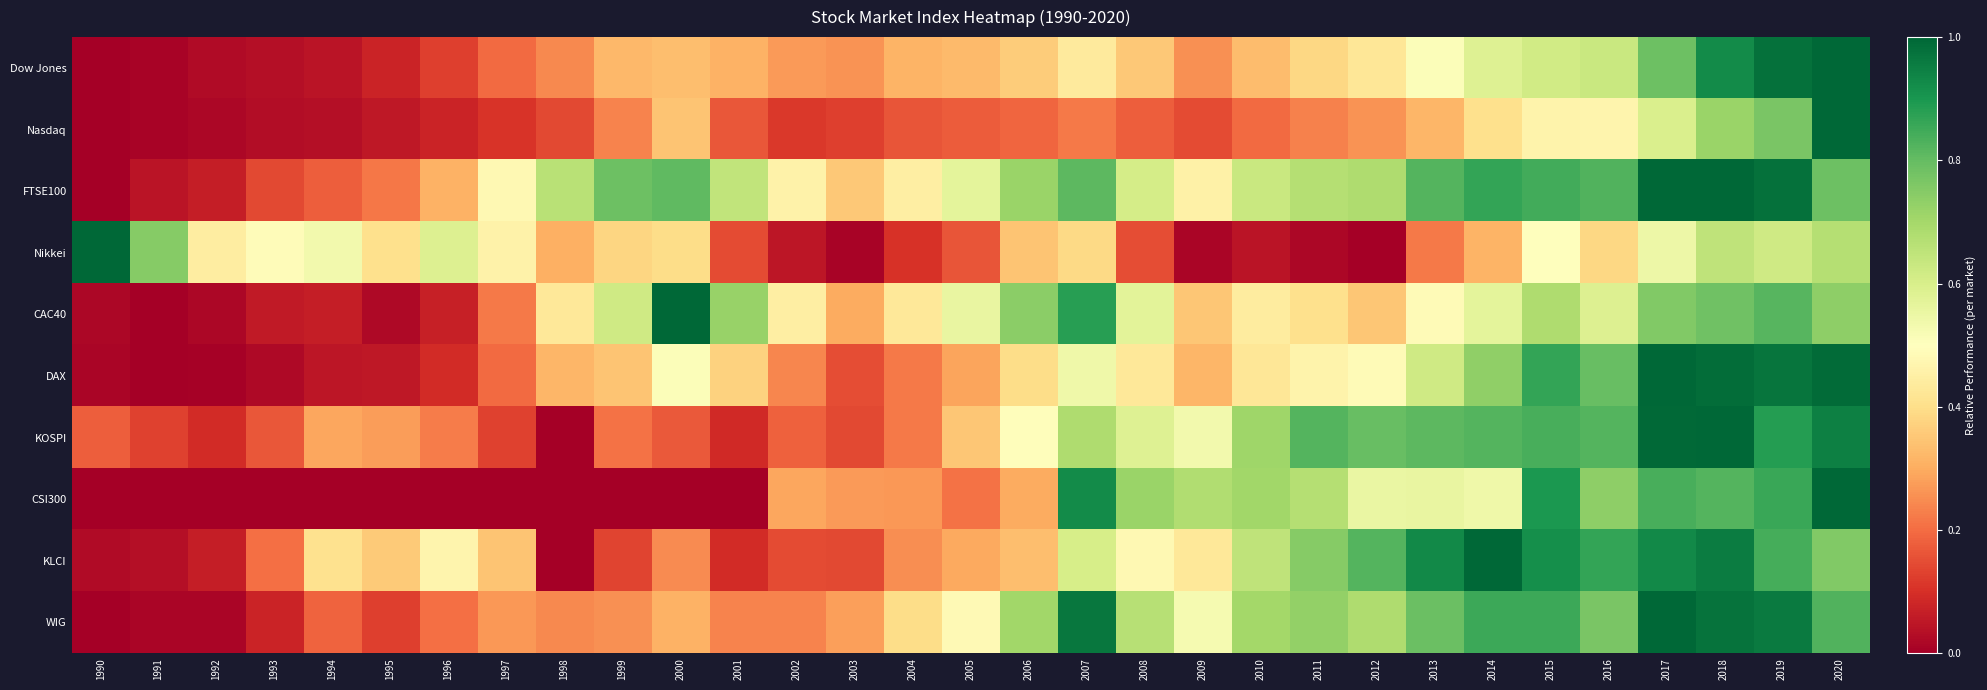

At which category is the sum across all series the highest?

2018